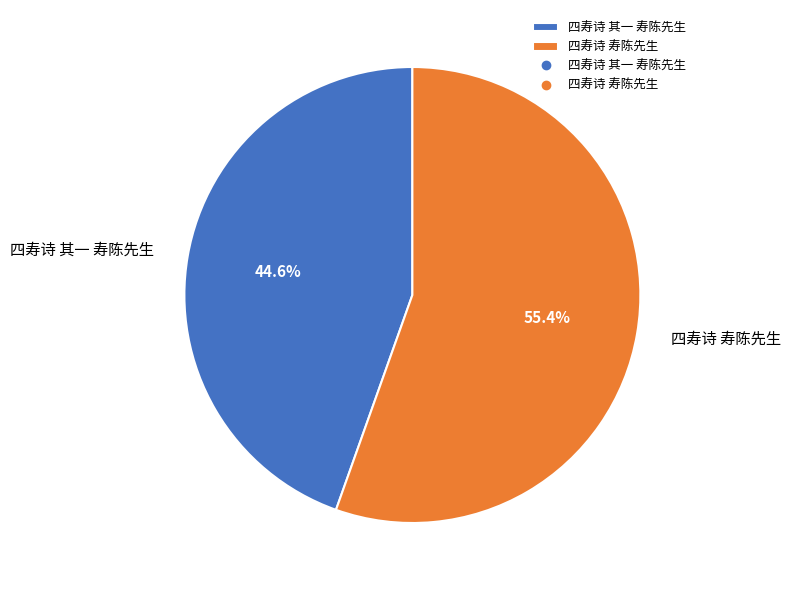

Is the sum of 四寿诗 其一 寿陈先生 and 四寿诗 寿陈先生 greater than half?

Yes